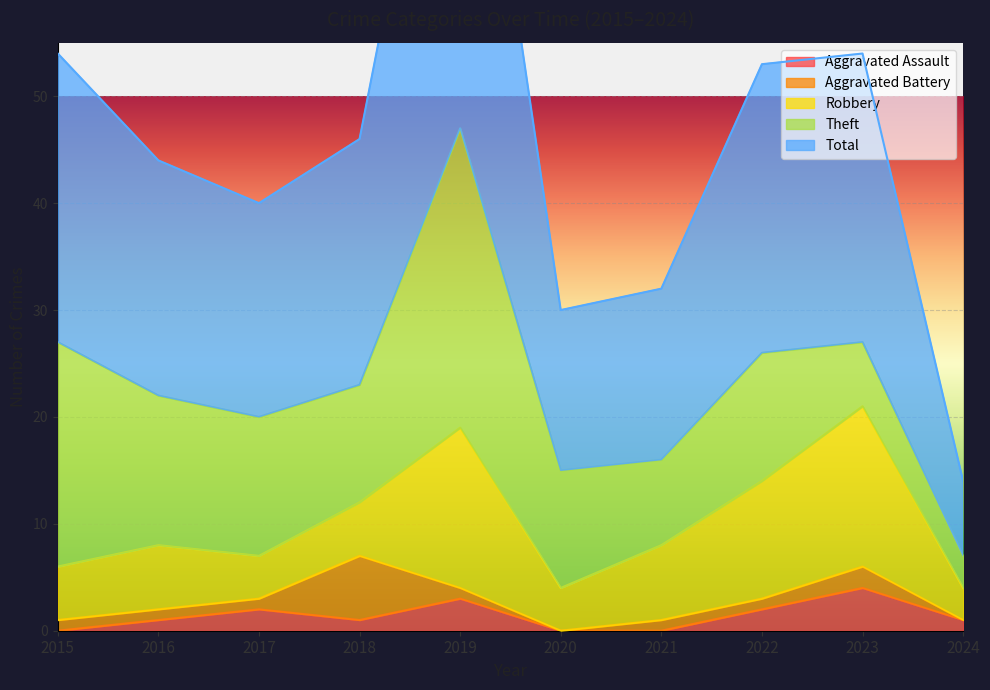

Reading right to left, transcribe all the data shown in this chart.

Aggravated Assault: 2024=1	2023=4	2022=2	2021=0	2020=0	2019=3	2018=1	2017=2	2016=1	2015=0
Aggravated Battery: 2024=0	2023=2	2022=1	2021=1	2020=0	2019=1	2018=6	2017=1	2016=1	2015=1
Robbery: 2024=3	2023=15	2022=11	2021=7	2020=4	2019=15	2018=5	2017=4	2016=6	2015=5
Theft: 2024=3	2023=6	2022=12	2021=8	2020=11	2019=28	2018=11	2017=13	2016=14	2015=21
Total: 2024=7	2023=27	2022=27	2021=16	2020=15	2019=47	2018=23	2017=20	2016=22	2015=27